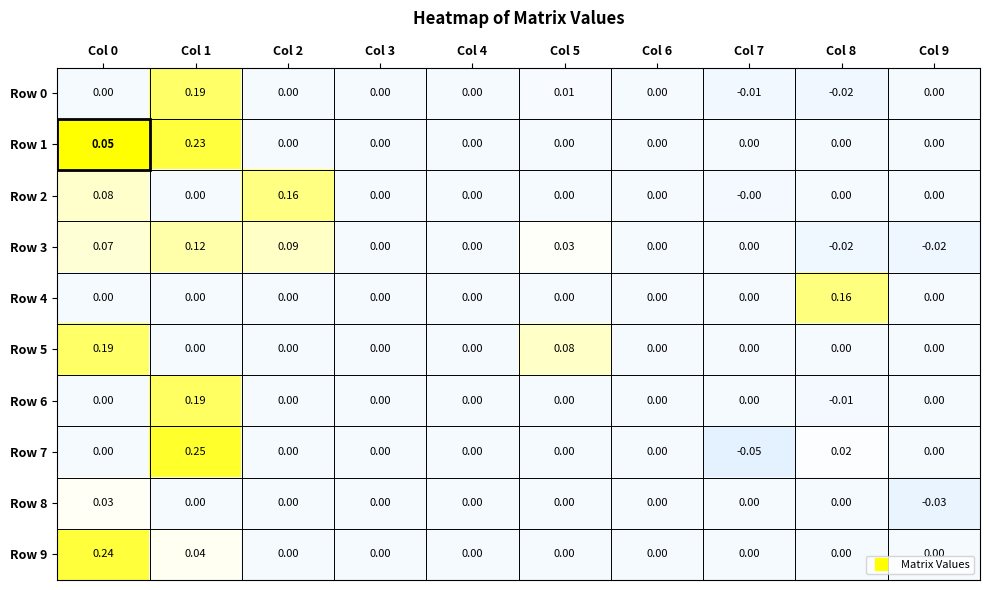

What is the difference between the highest and lowest values at Col 8?

0.2